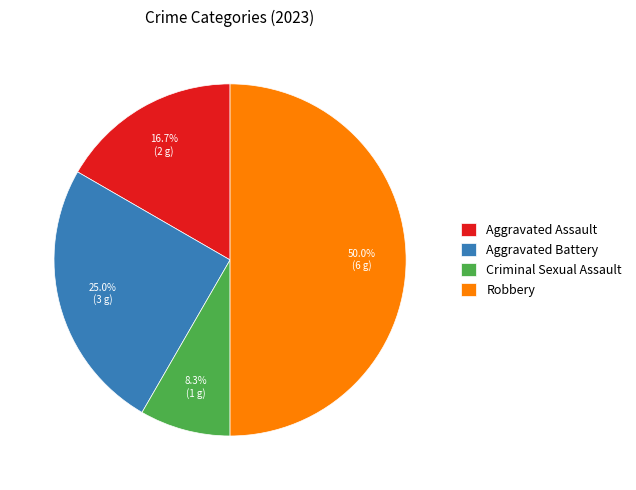

Is it true that Criminal Sexual Assault is 2% of the pie?

False